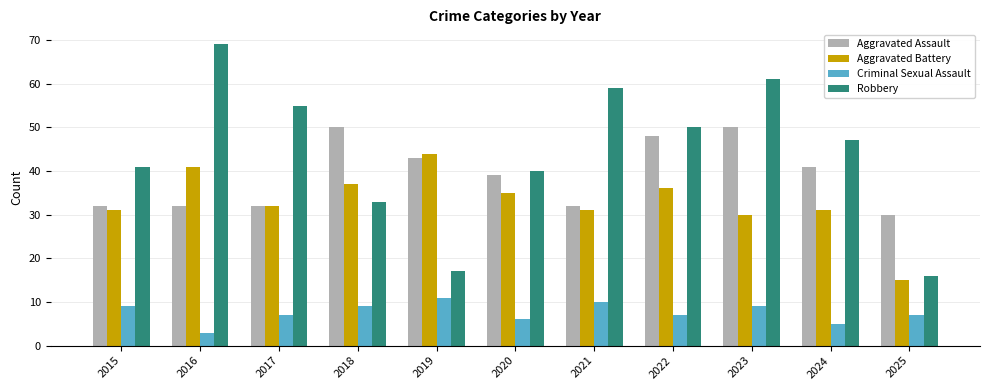

What is the value of the Robbery bar at the 5th from the left?

17